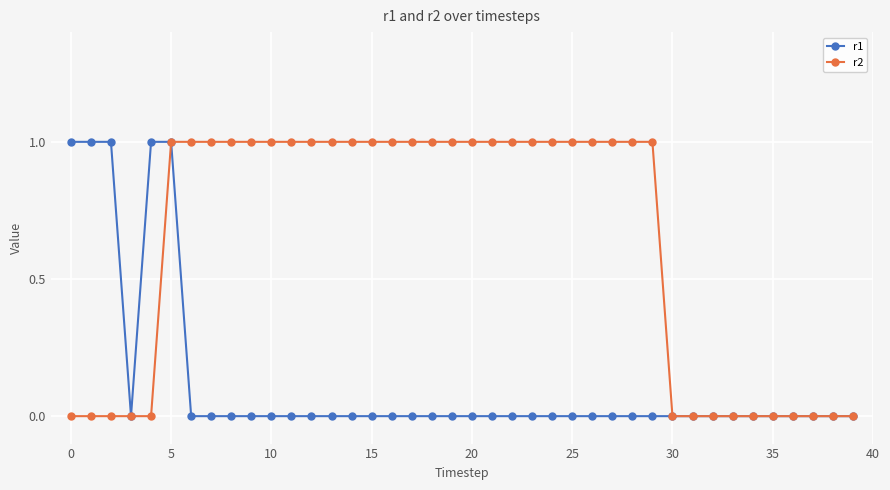

How many distinct data groups are displayed?

2